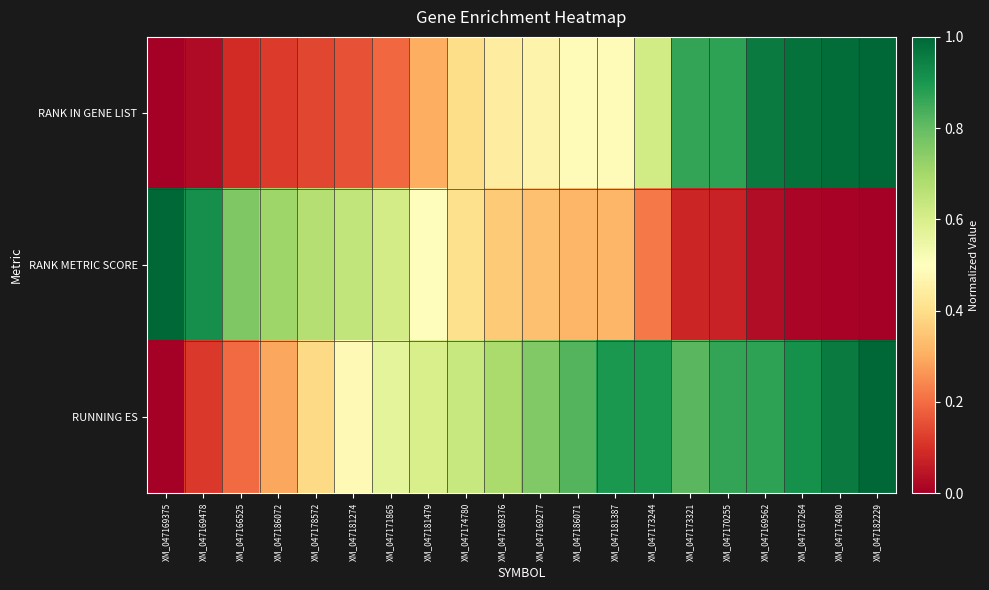

List the series in order of their overall mean, highest first.

RUNNING ES, RANK IN GENE LIST, RANK METRIC SCORE